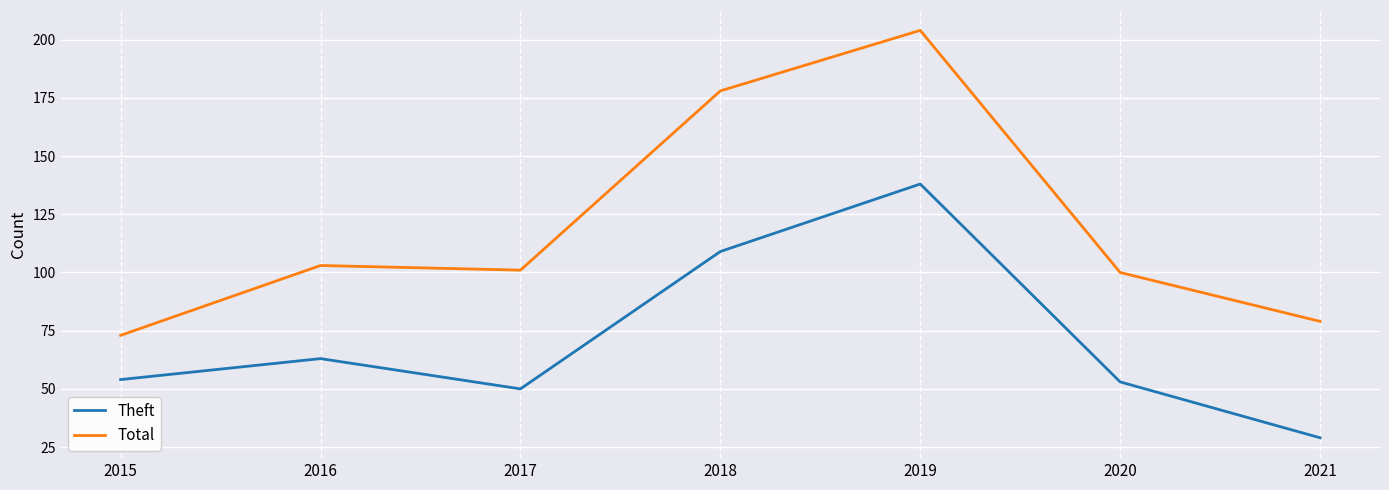

Which series changed the most between 2016 and 2021?

Theft